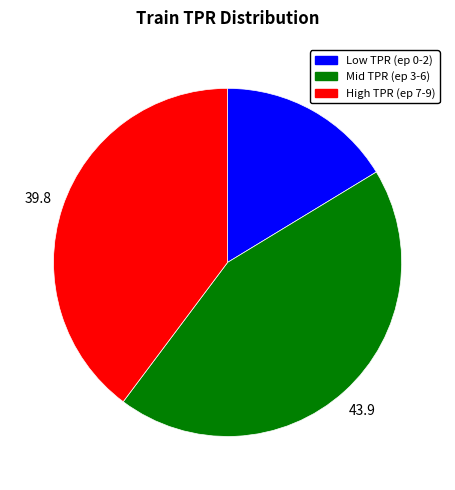

Is there any slice that represents more than half of the pie?

No